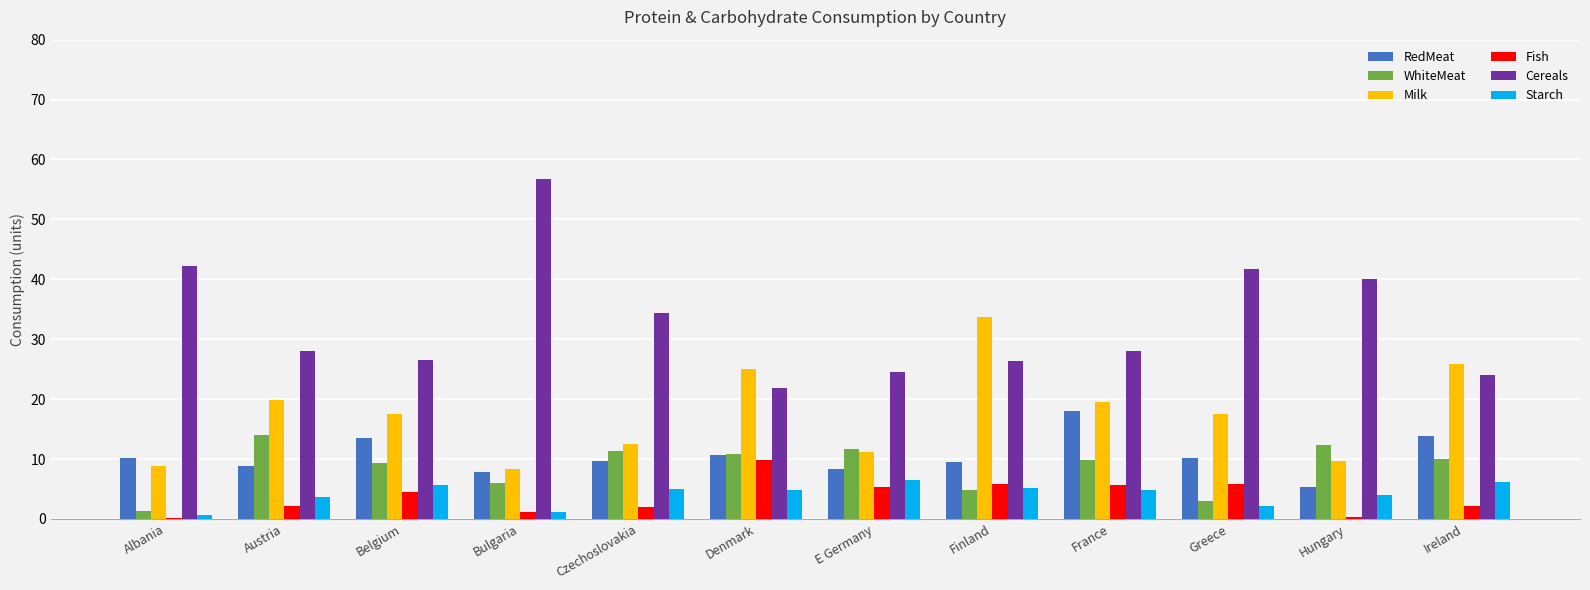

What is the total value across all series at Czechoslovakia?

74.9